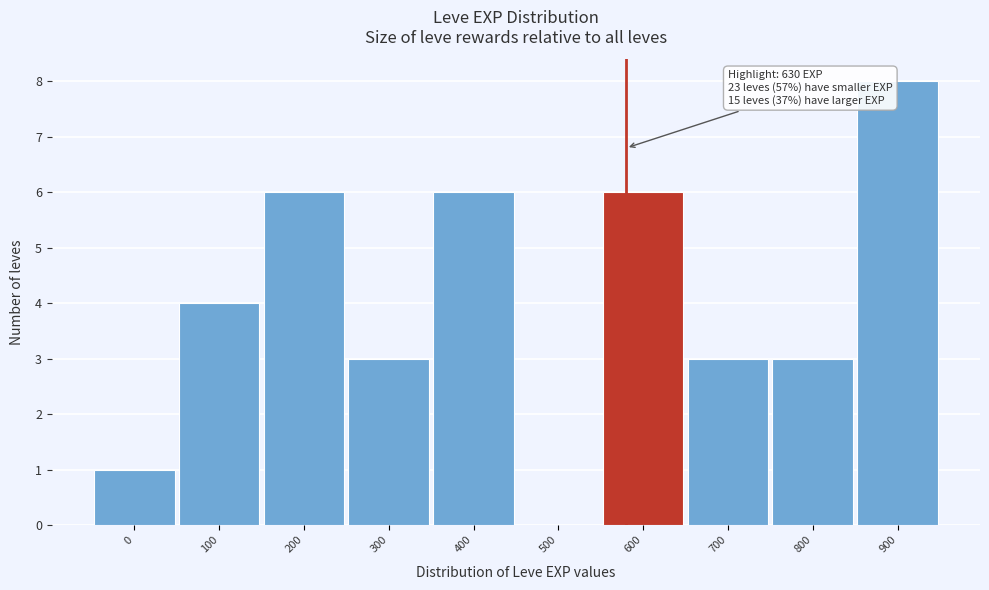

Reading left to right, extract all data points from this chart.

0=1	100=4	200=6	300=3	400=6	500=0	600=6	700=3	800=3	900=8